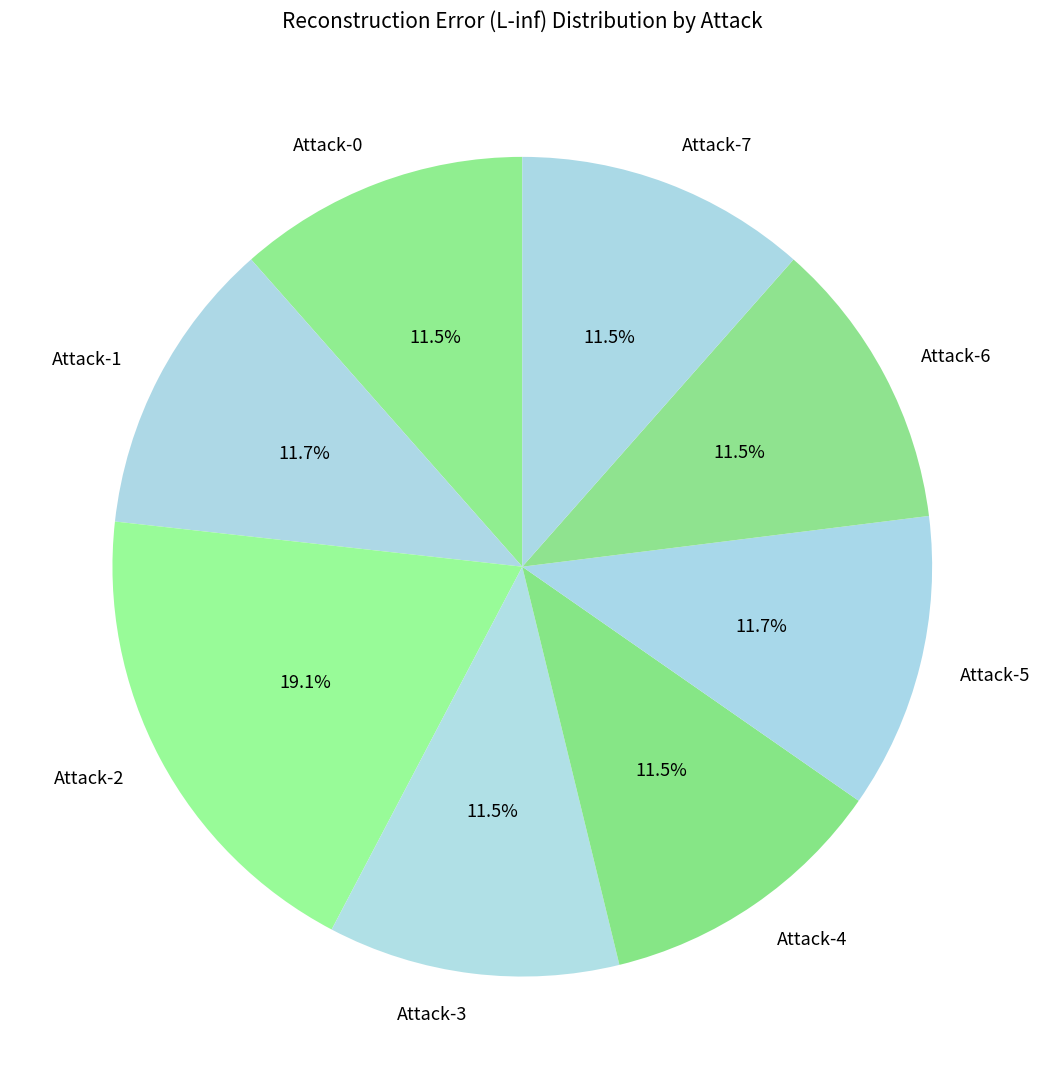

Which slice is the largest?

Attack-2